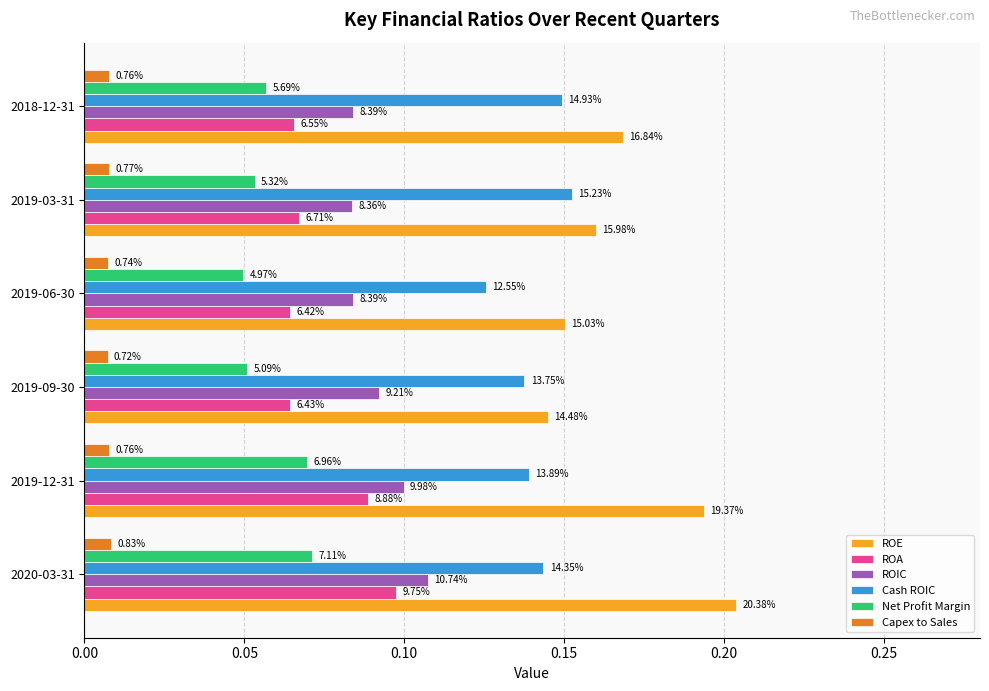

What are all the series names shown in the legend?

ROE, ROA, ROIC, Cash ROIC, Net Profit Margin, Capex to Sales